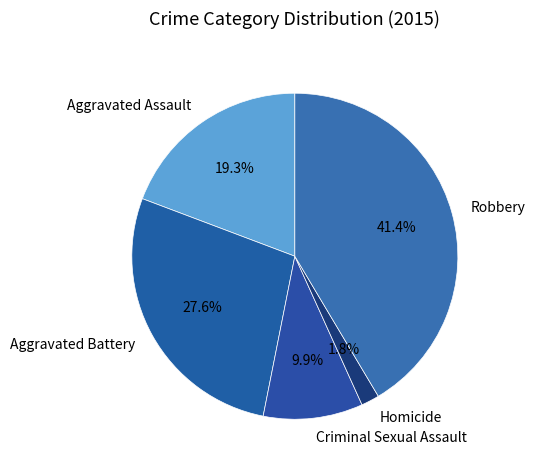

To the nearest percent, what is the average slice percentage?

20%